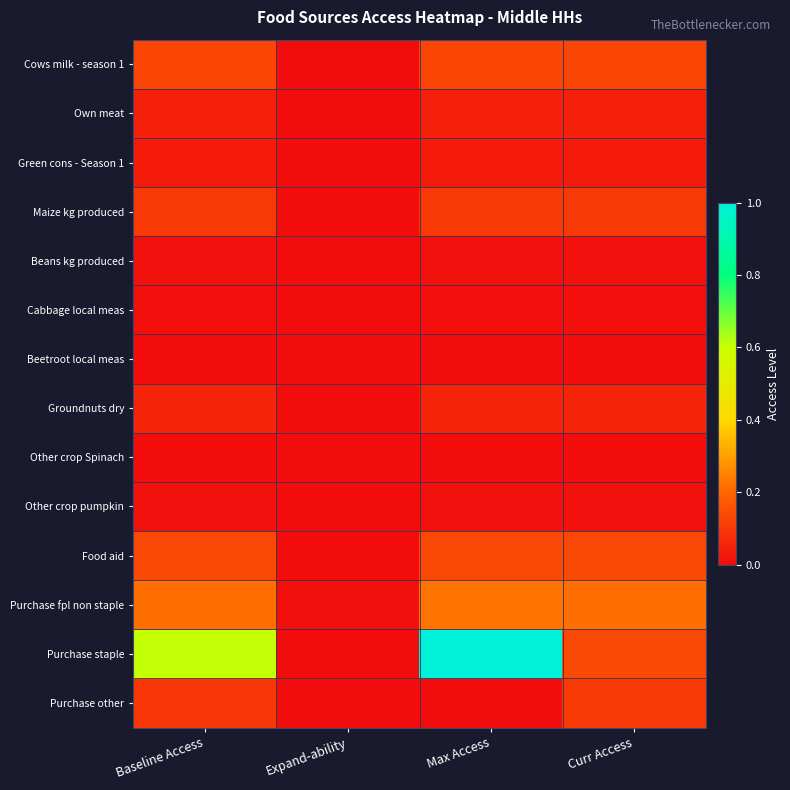

What is the total value across all series at Baseline Access?

1.5